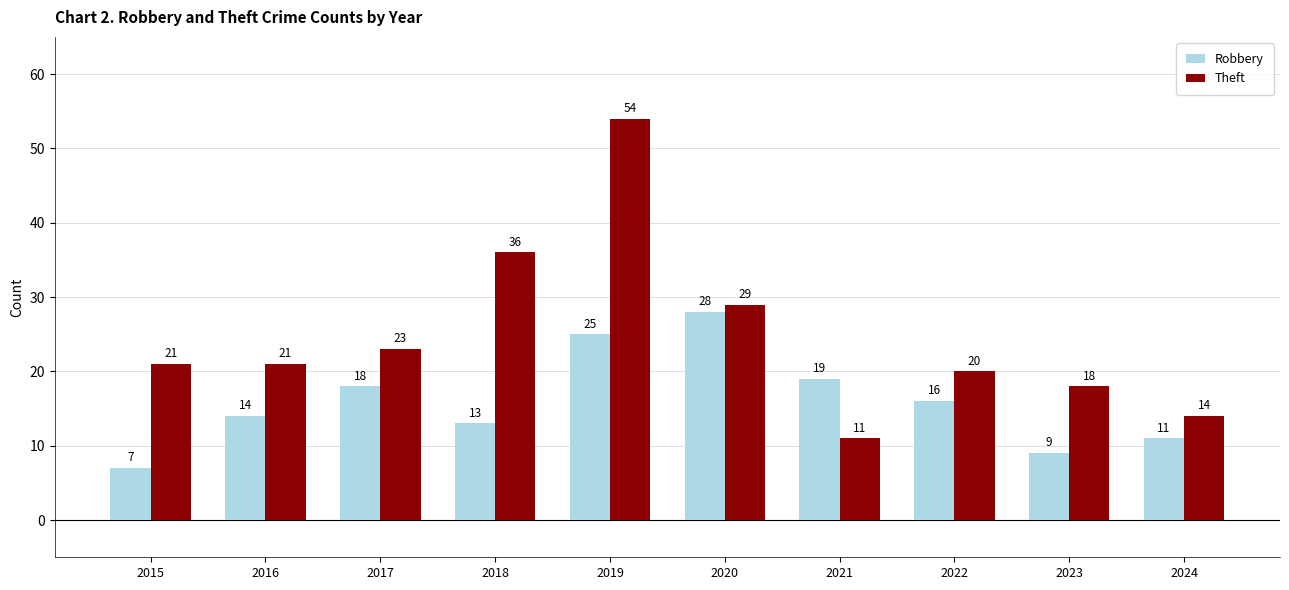

What is the approximate value of Robbery at 2021, to the nearest 10?

20